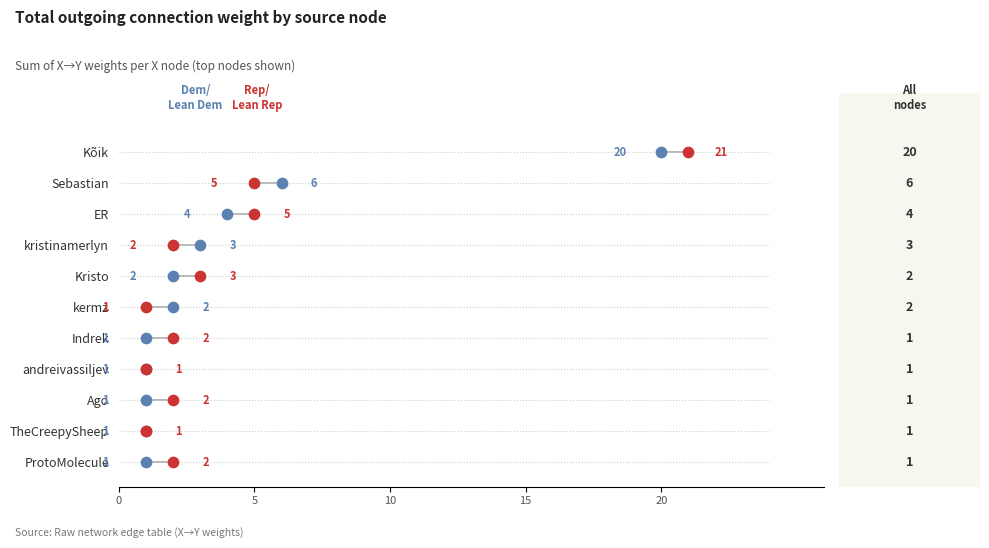

Is the value of Rep/Lean Rep at 5 greater than the value of Dem/Lean Dem at 9?

No